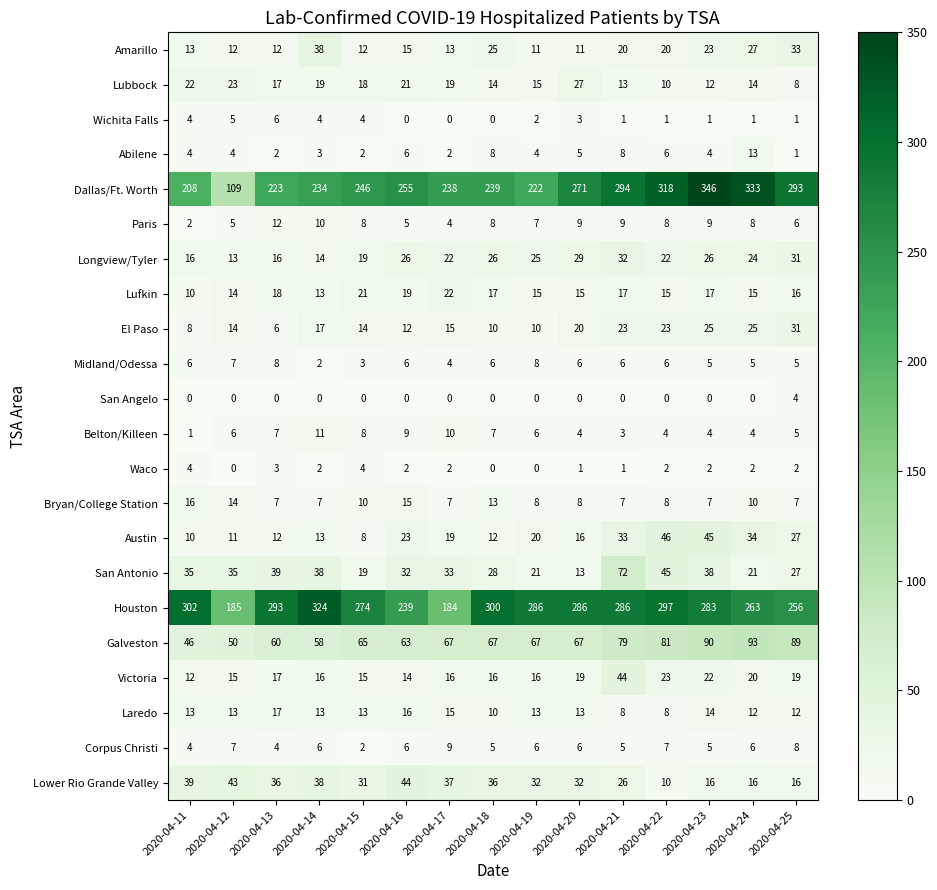

Which series has the largest total across all categories?

Houston